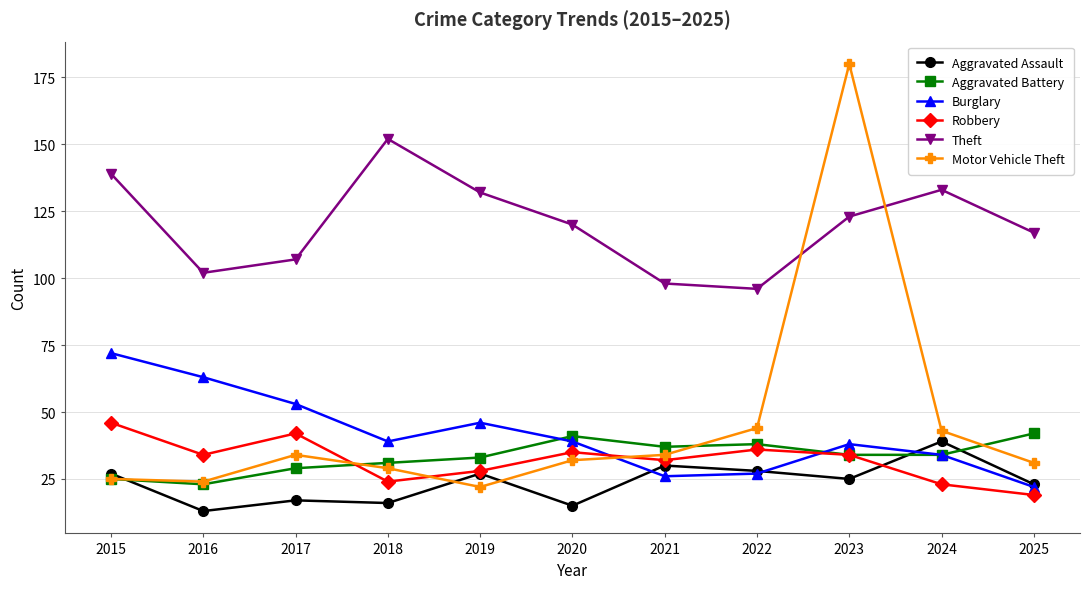

What is the difference between the maximum and second lowest values in the Theft series?

54